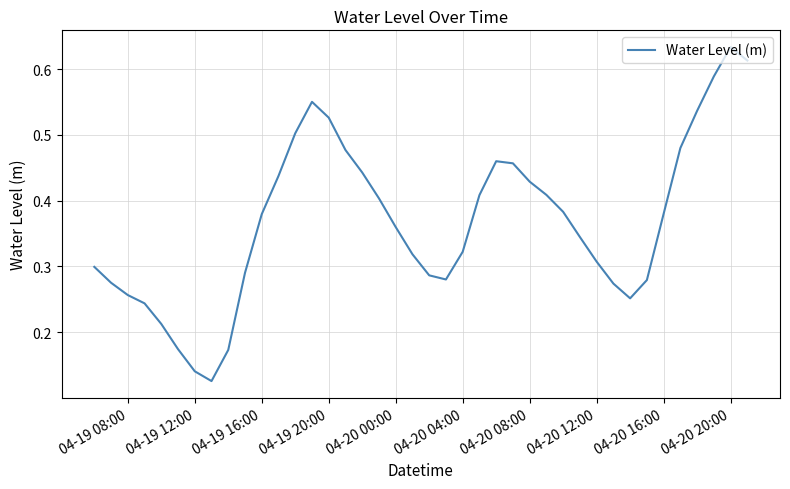

Does the chart have visible grid lines?

Yes